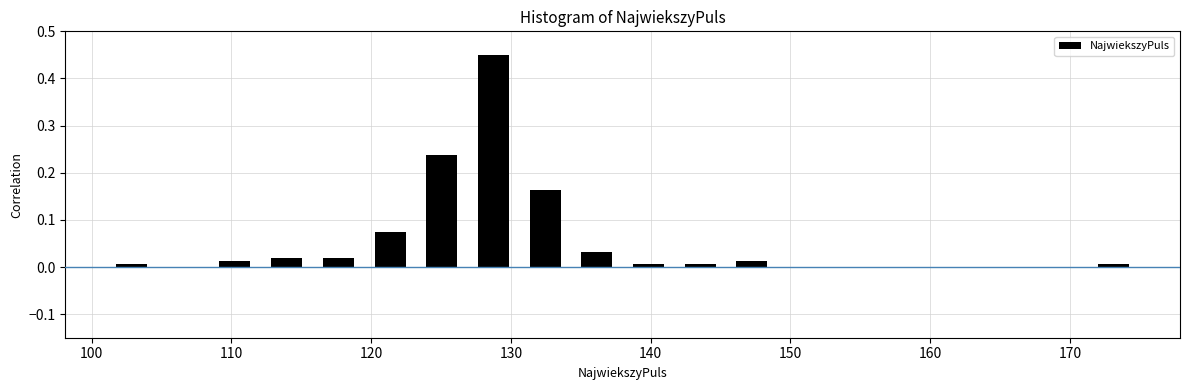

Read against the x-axis, roughly where is the centre of the tallest bar?

129